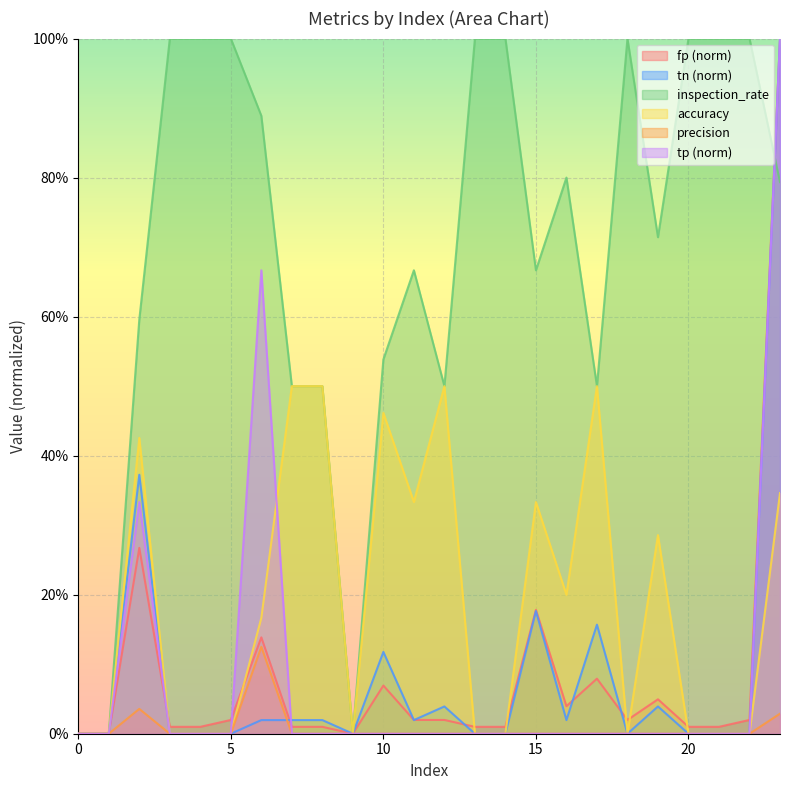

Reading left to right, list all the values displayed in this chart.

fp: 0.0	0.0	0.3	0.0	0.0	0.0	0.1	0.0	0.0	0.0	0.1	0.0	0.0	0.0	0.0	0.2	0.0	0.1	0.0	0.0	0.0	0.0	0.0	1.0
accuracy: 0.0	0.0	0.4	0.0	0.0	0.0	0.2	0.5	0.5	0.0	0.5	0.3	0.5	0.0	0.0	0.3	0.2	0.5	0.0	0.3	0.0	0.0	0.0	0.3
inspection_rate: 0.0	0.0	0.6	1.0	1.0	1.0	0.9	0.5	0.5	0.0	0.5	0.7	0.5	1.0	1.0	0.7	0.8	0.5	1.0	0.7	1.0	1.0	1.0	0.8
tn: 0.0	0.0	0.4	0.0	0.0	0.0	0.0	0.0	0.0	0.0	0.1	0.0	0.0	0.0	0.0	0.2	0.0	0.2	0.0	0.0	0.0	0.0	0.0	1.0
tp: 0.0	0.0	0.3	0.0	0.0	0.0	0.7	0.0	0.0	0.0	0.0	0.0	0.0	0.0	0.0	0.0	0.0	0.0	0.0	0.0	0.0	0.0	0.0	1.0
precision: 0.0	0.0	0.0	0.0	0.0	0.0	0.1	0.0	0.0	0.0	0.0	0.0	0.0	0.0	0.0	0.0	0.0	0.0	0.0	0.0	0.0	0.0	0.0	0.0